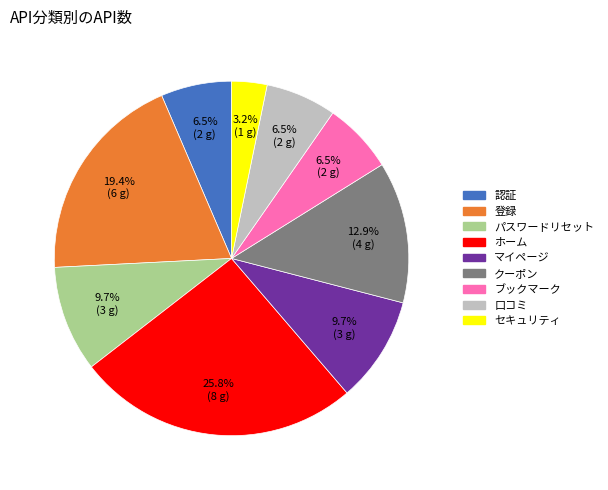

Which category has the biggest portion of the pie?

ホーム